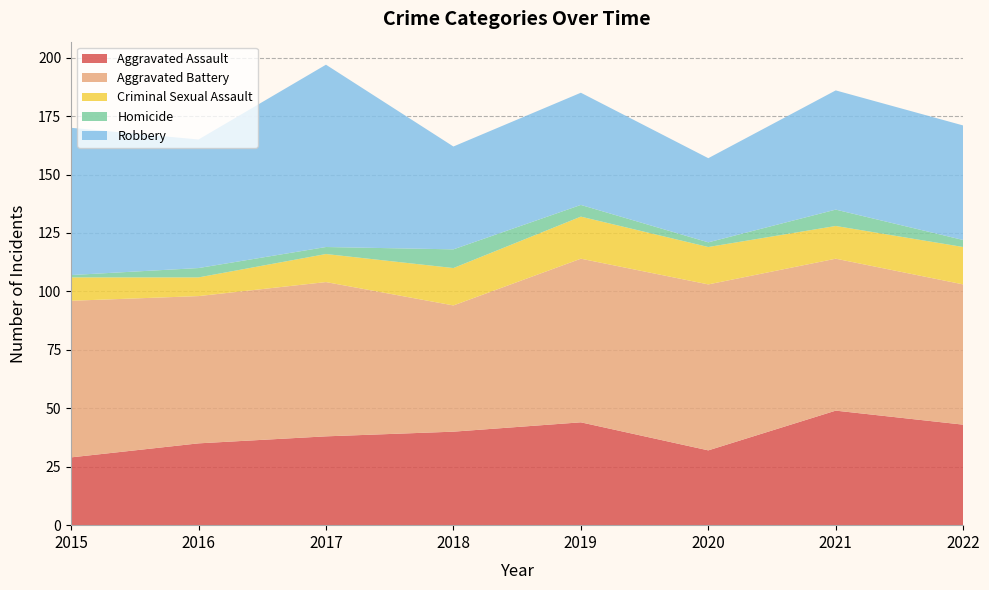

Reading left to right, what are all the values shown in this chart?

Aggravated Assault: 29	35	38	40	44	32	49	43
Aggravated Battery: 67	63	66	54	70	71	65	60
Criminal Sexual Assault: 10	8	12	16	18	16	14	16
Homicide: 1	4	3	8	5	2	7	3
Robbery: 63	55	78	44	48	36	51	49